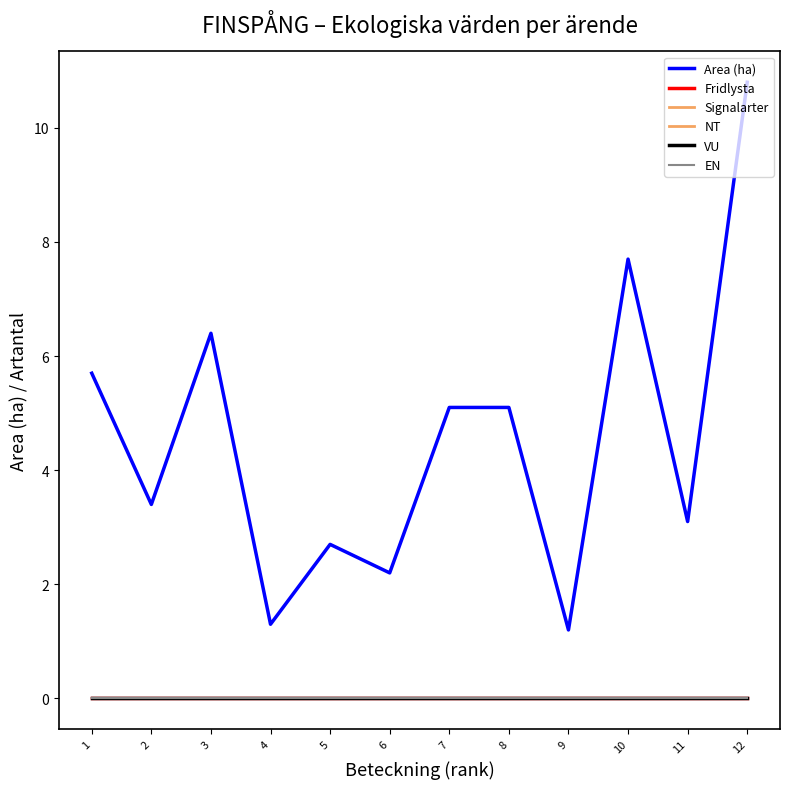

Which series has the widest spread of values?

Area (ha)